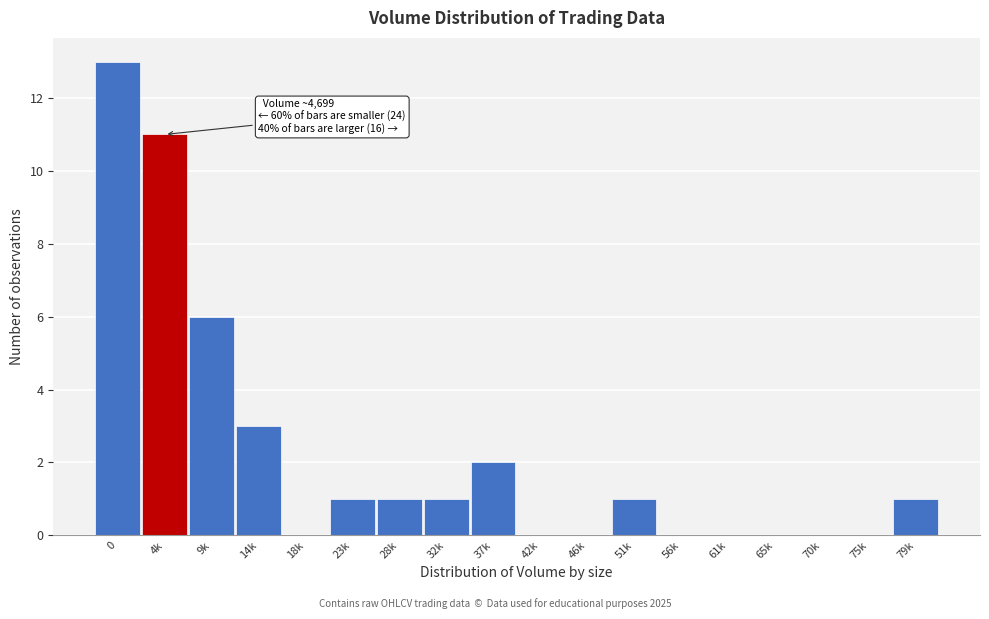

Reading right to left, list all the values displayed in this chart.

79k=1	75k=0	70k=0	65k=0	61k=0	56k=0	51k=1	46k=0	42k=0	37k=2	32k=1	28k=1	23k=1	18k=0	14k=3	9k=6	4k=11	0=13